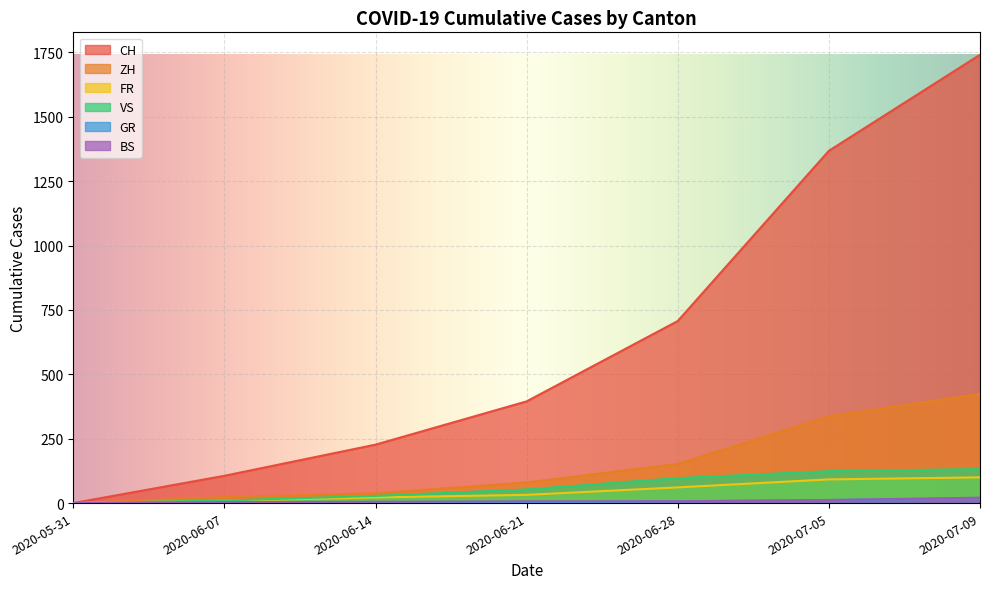

What is the label of the 2nd point from the right?

2020-07-05